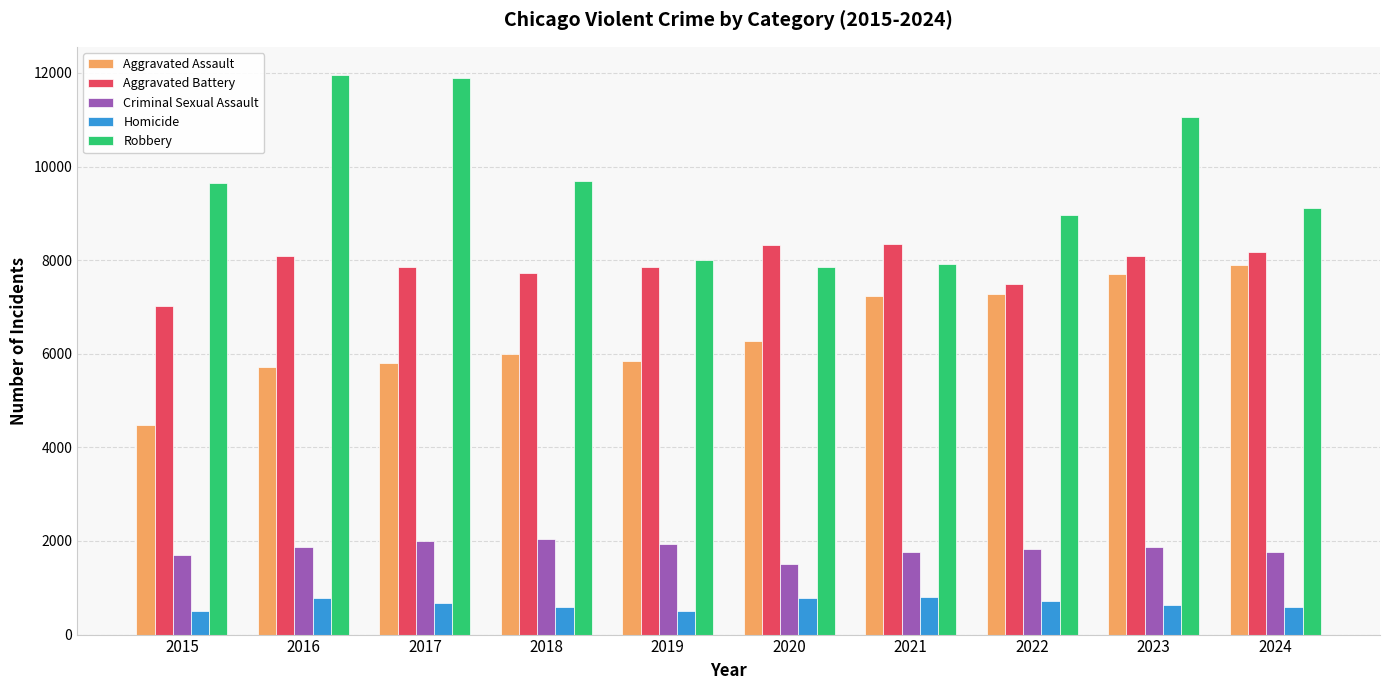

What is the value of the Robbery bar at the 2nd from the left?

11960